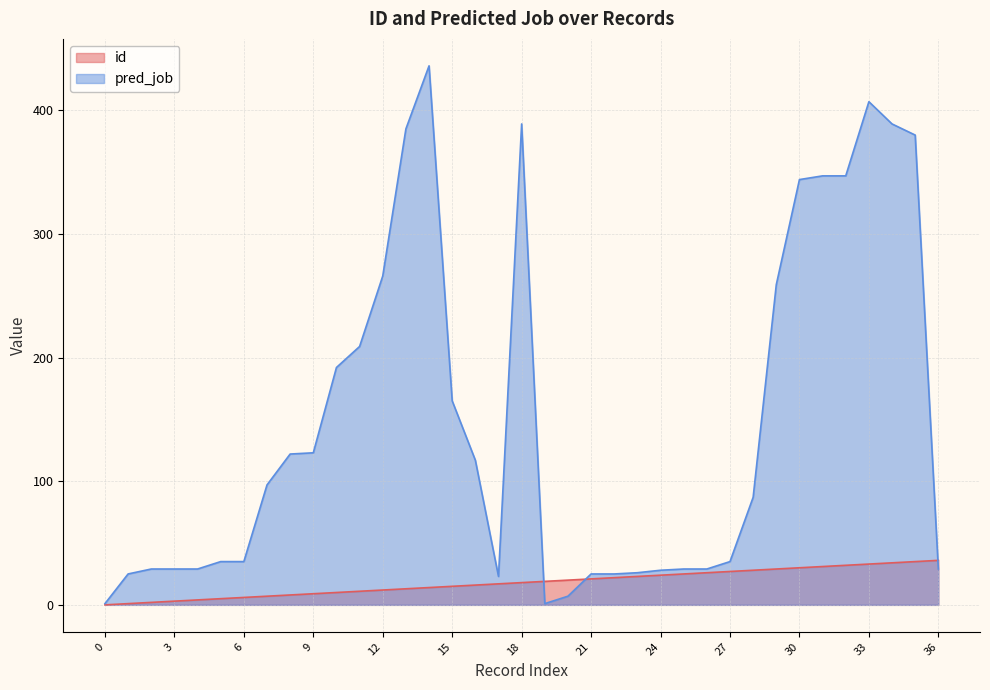

Count the number of categories in the chart.

37